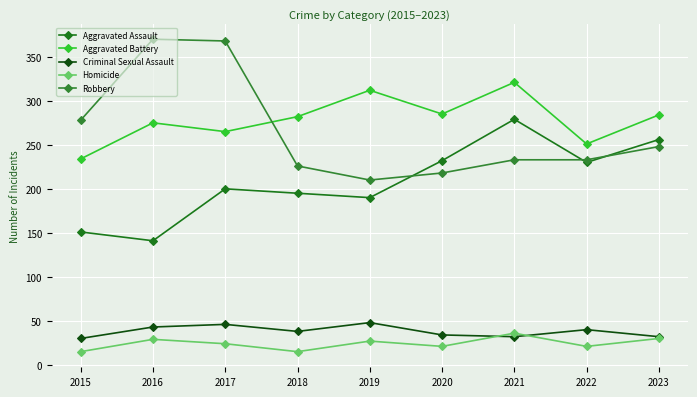

Does the chart have visible grid lines?

Yes